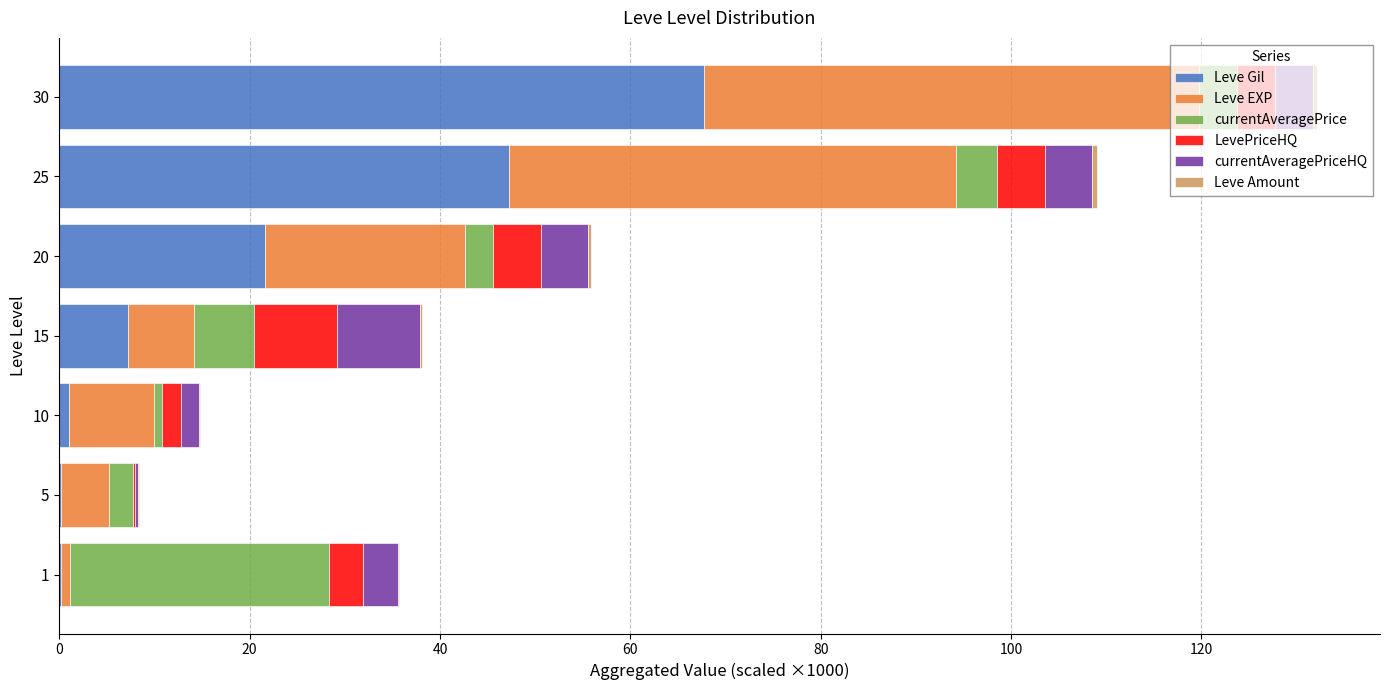

The Leve Gil series shows 47.2 at 25. True or false?

True